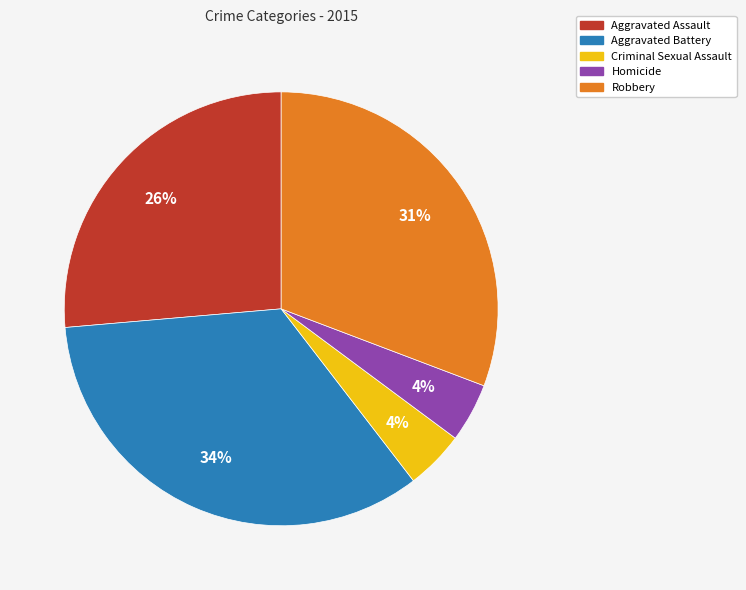

True or false: Aggravated Battery accounts for 34% of the total.

True